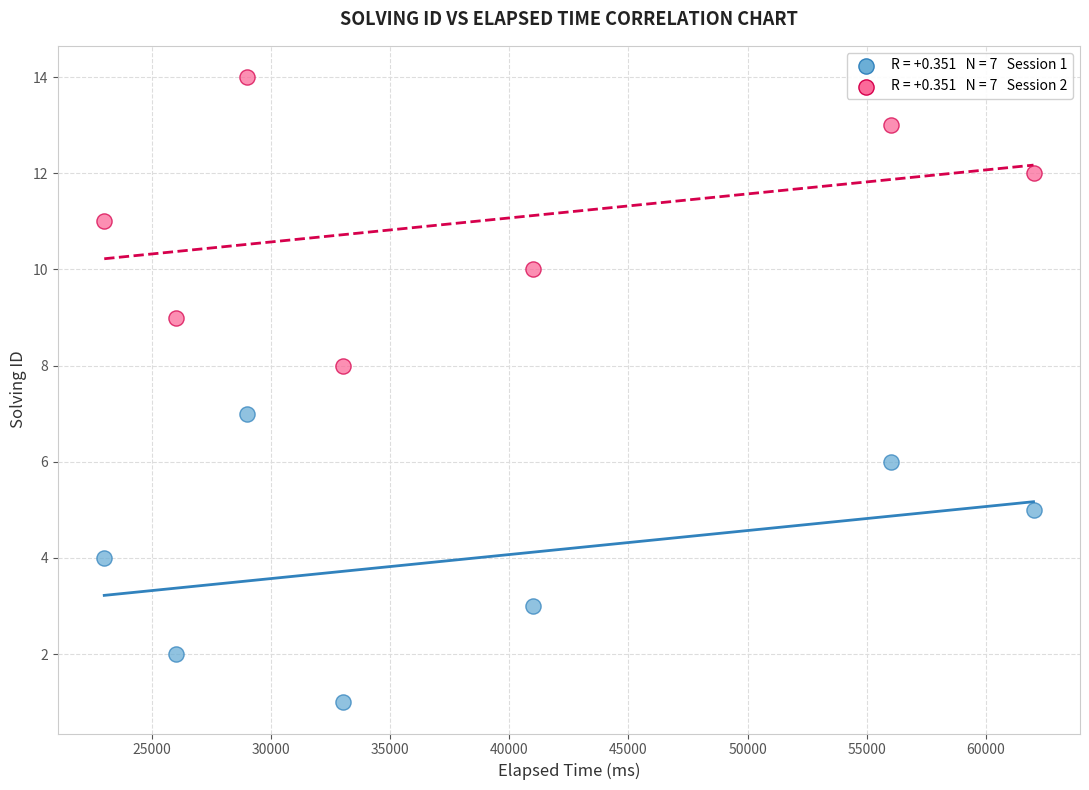

Across all data points, what is the range of Y values (max minus min)?

13